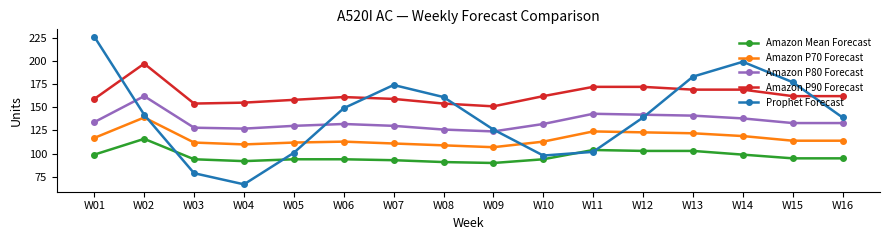

What are all the series names shown in the legend?

Amazon Mean Forecast, Amazon P70 Forecast, Amazon P80 Forecast, Amazon P90 Forecast, Prophet Forecast